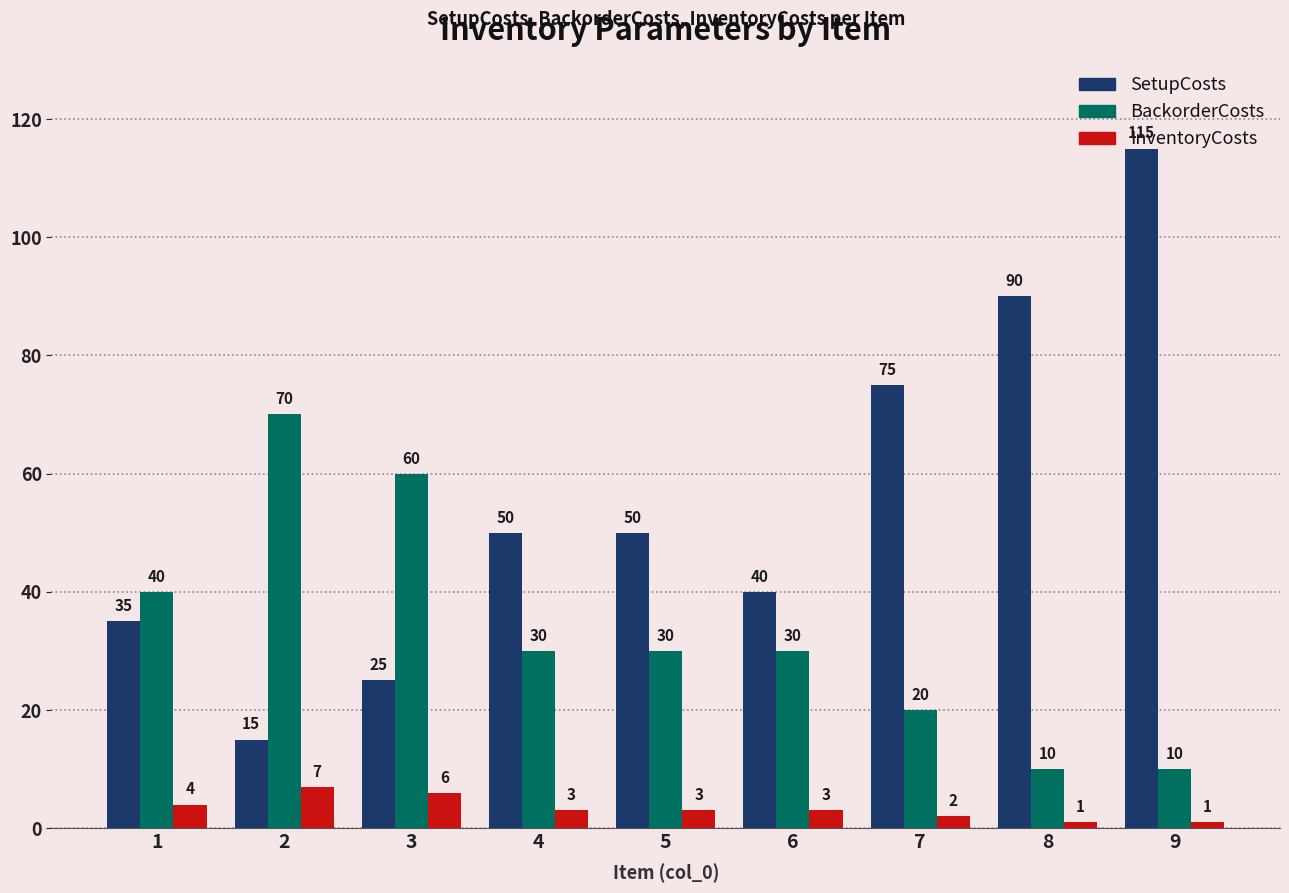

How many bars are there in total?

27